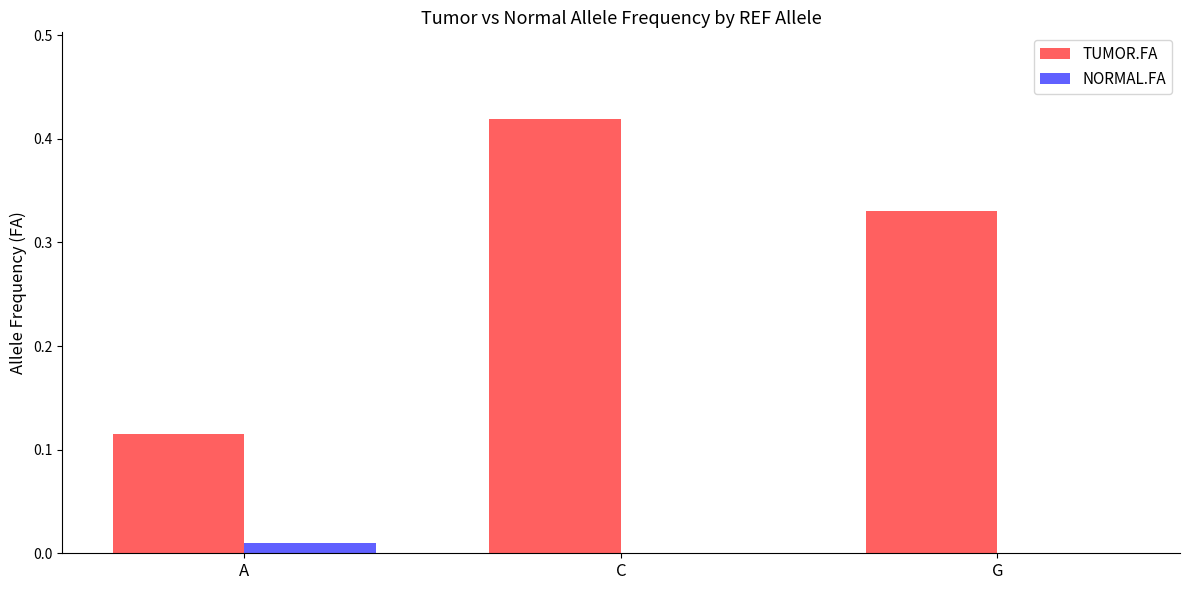

Which category has the highest value in the TUMOR.FA series?

C